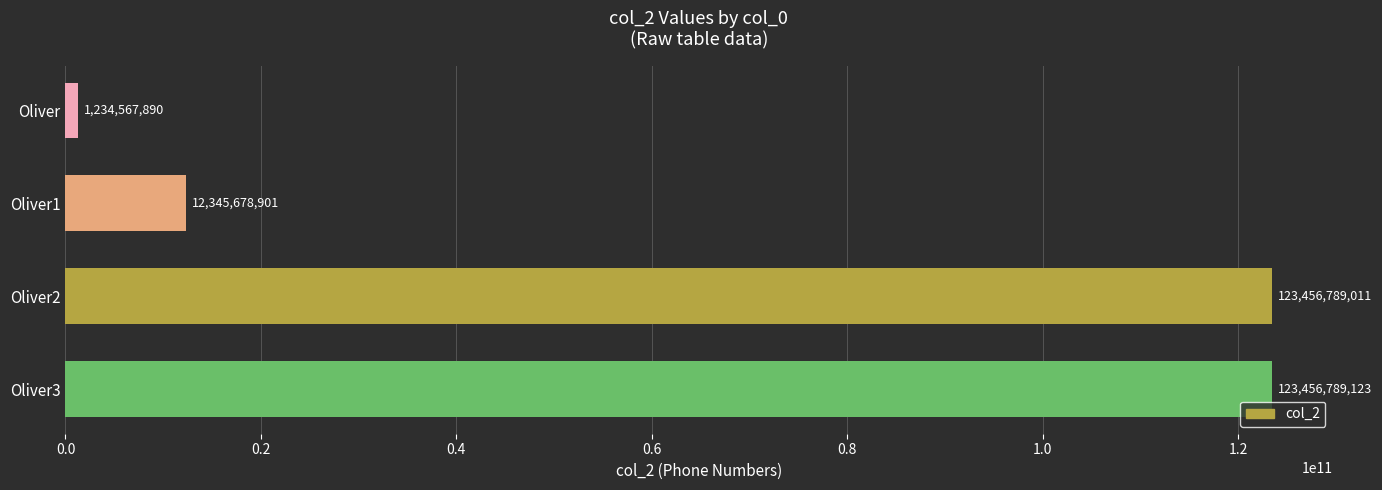

List the labels in order of value, smallest first.

Oliver, Oliver1, Oliver2, Oliver3